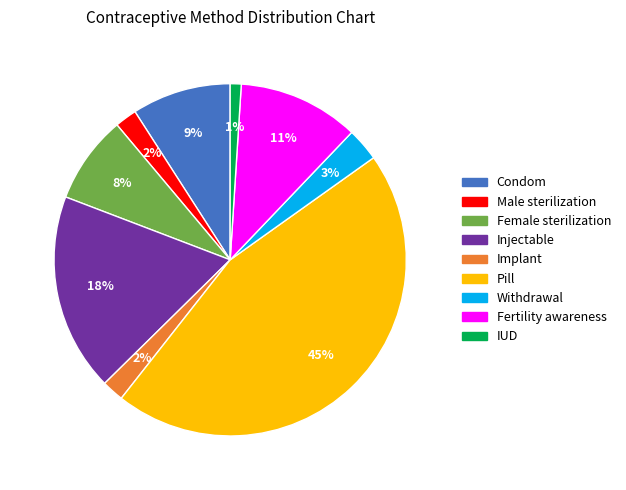

Which slice is the largest?

Pill